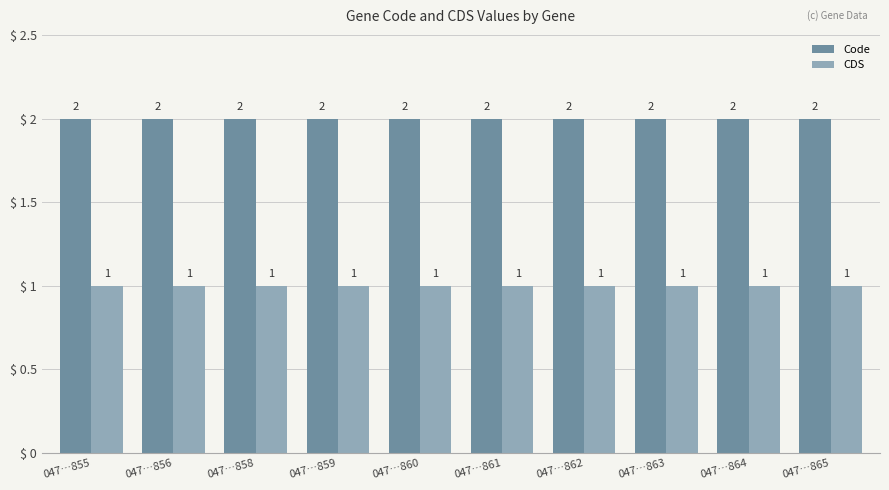

What is the difference between the highest and lowest values at 047…859?

1